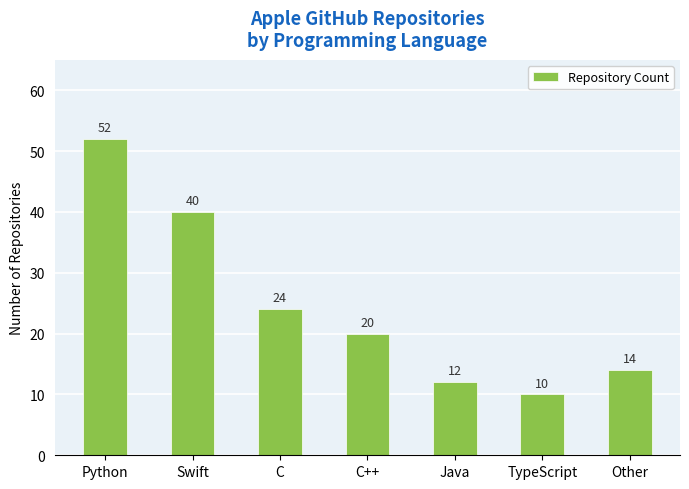

What value does the data have at Python, to the nearest 10?

50